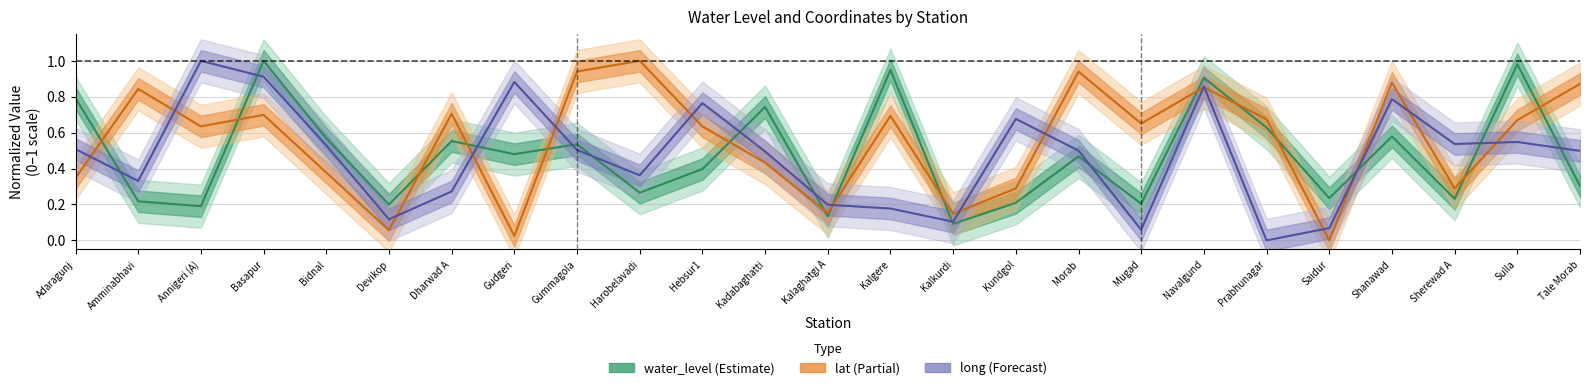

How many positive values does the long series have?

24